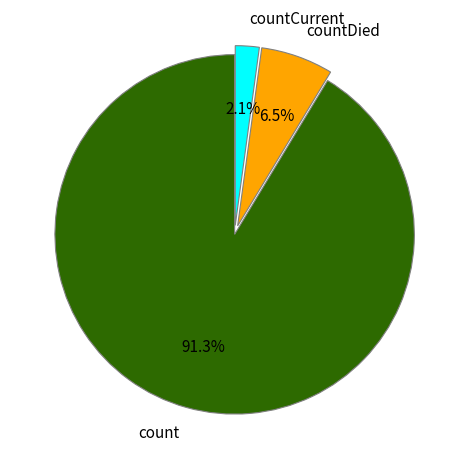

How many slices are in this pie chart?

3